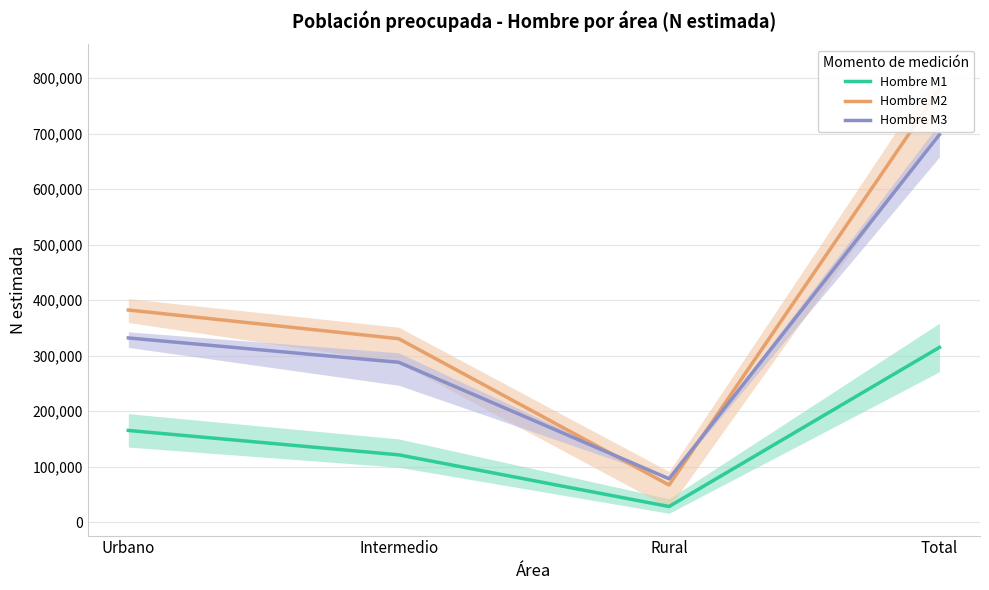

At which category is the sum across all series the highest?

Total